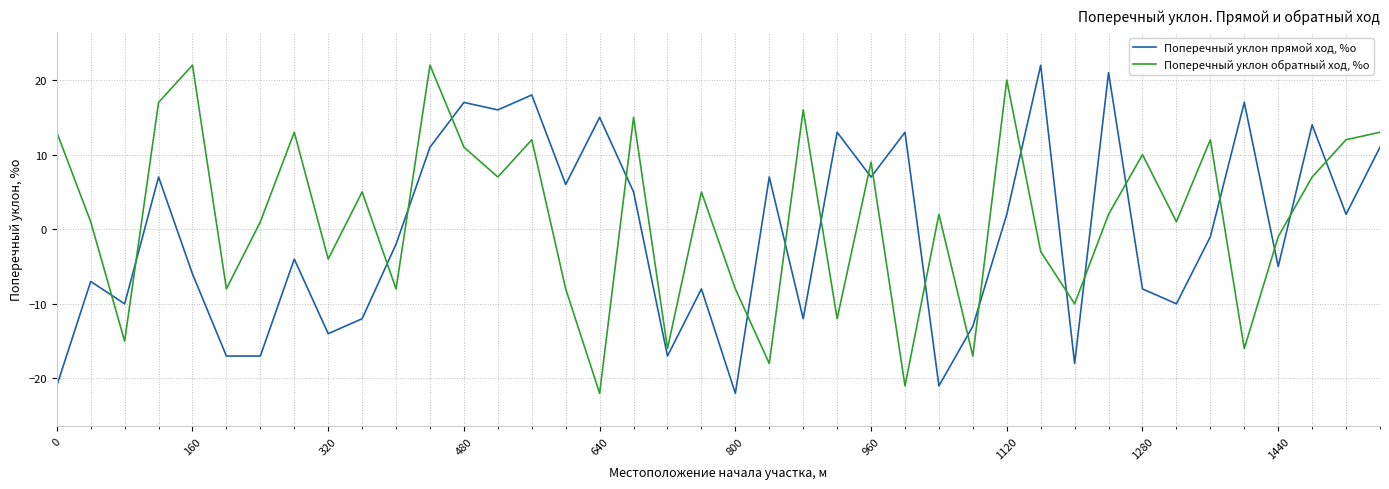

What is the difference between the maximum and minimum values in the Поперечный уклон обратный ход, %о series?

44